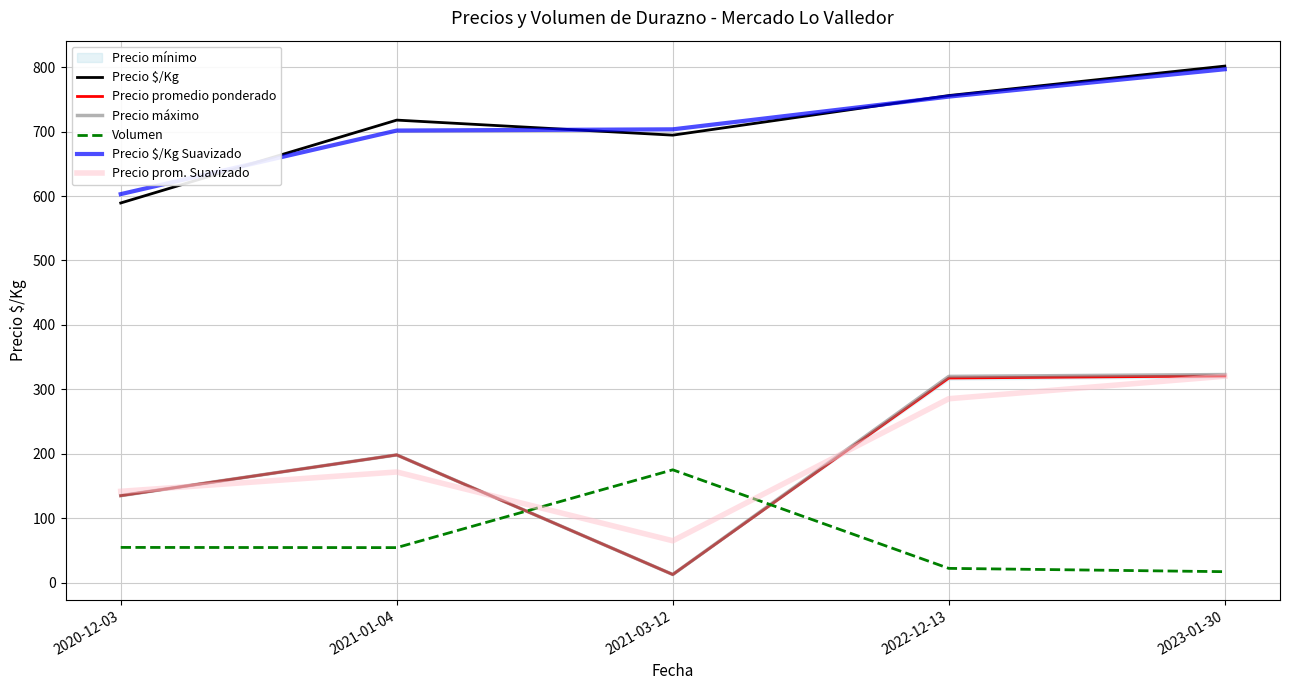

True or false: Precio $/Kg Suavizado and Precio promedio ponderado cross at least once.

False